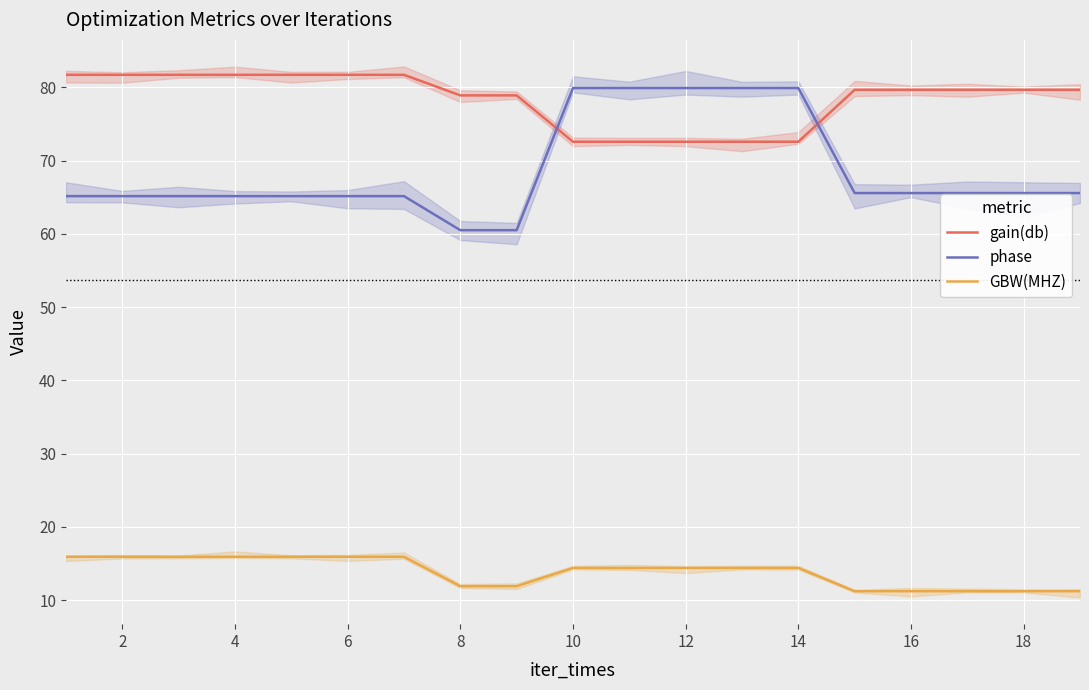

True or false: gain(db) and GBW(MHZ) intersect in this chart.

False